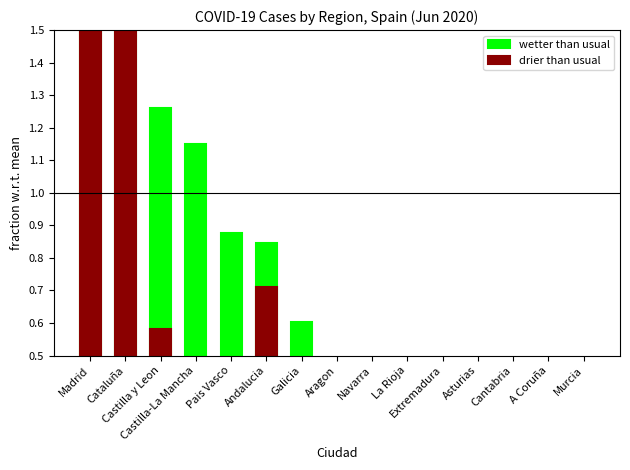

What is the highest value of the wetter than usual series?

4.6